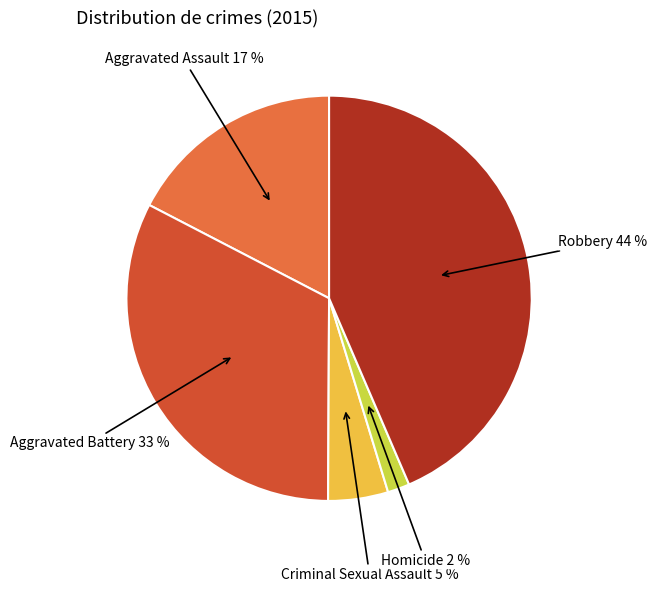

To the nearest percent, what portion does Robbery represent?

44%